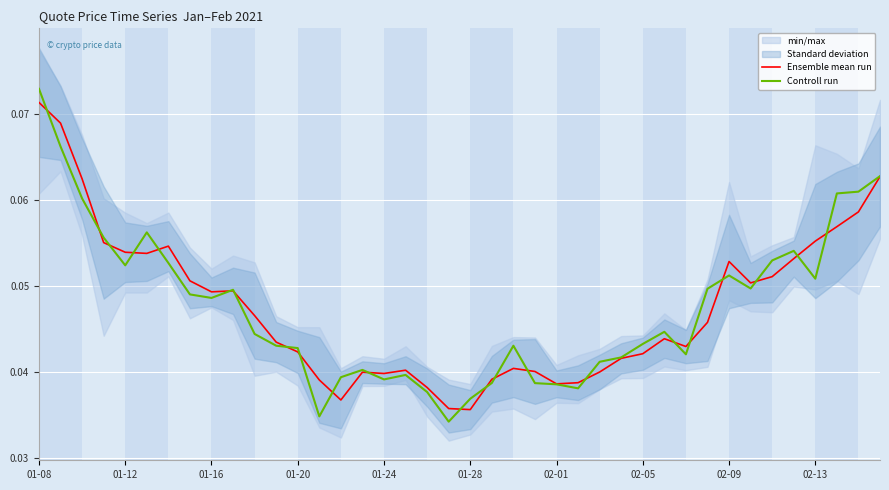

True or false: Ensemble mean run has a value of 0.0 at 19.

False